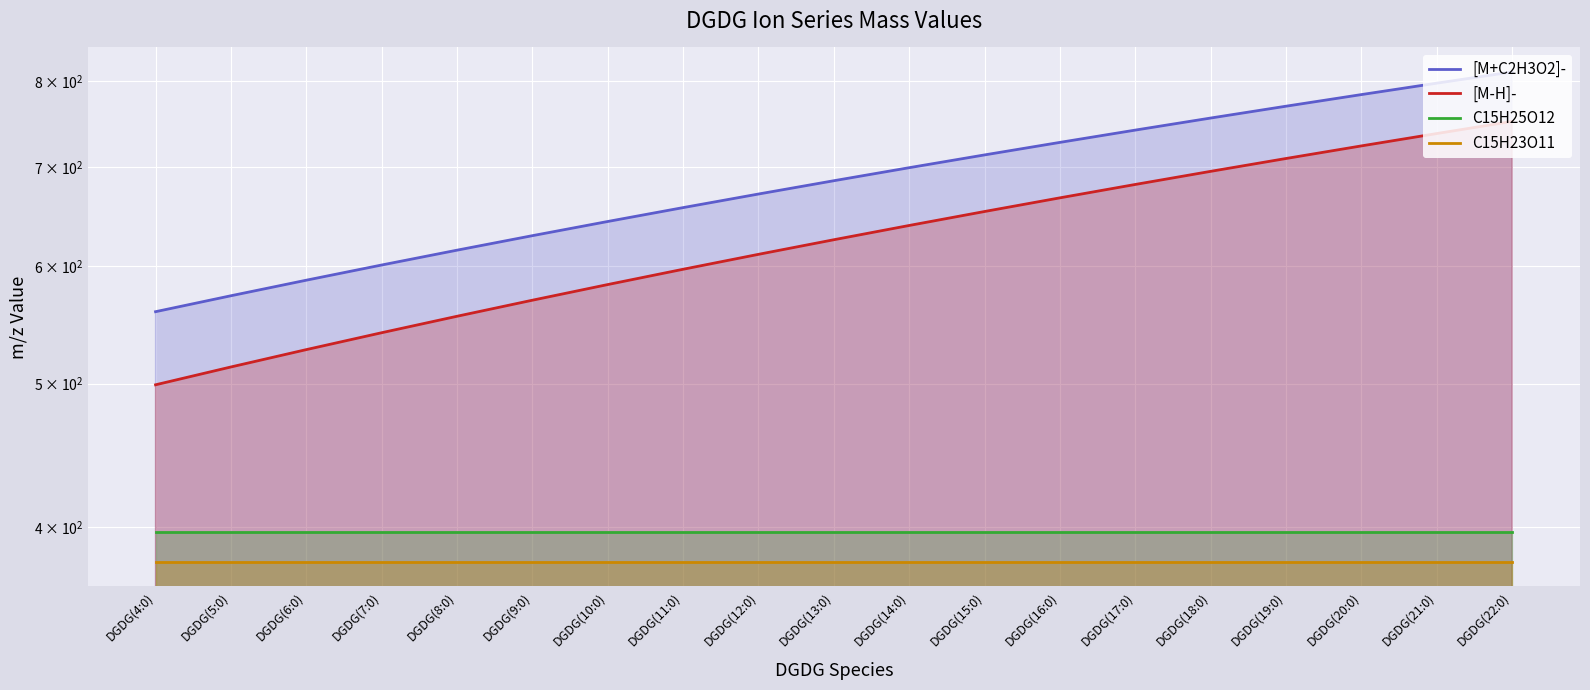

True or false: [M+C2H3O2]- and C15H23O11 intersect in this chart.

False